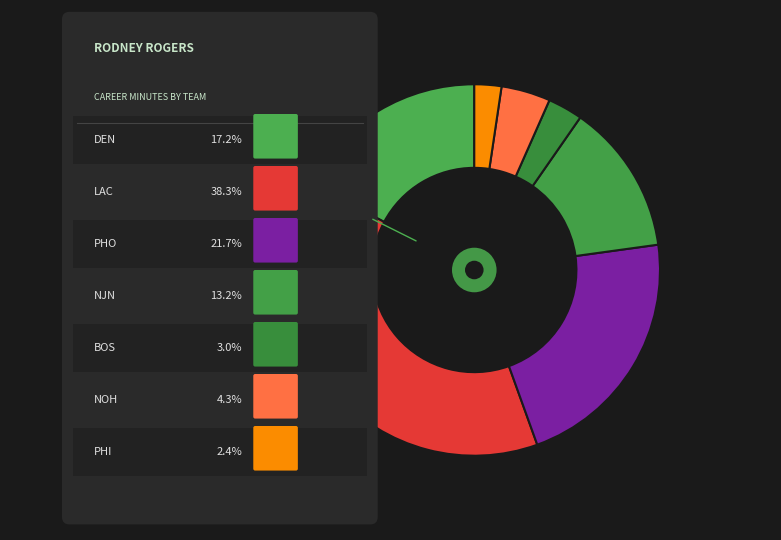

Is it true that LAC is 38% of the pie?

True